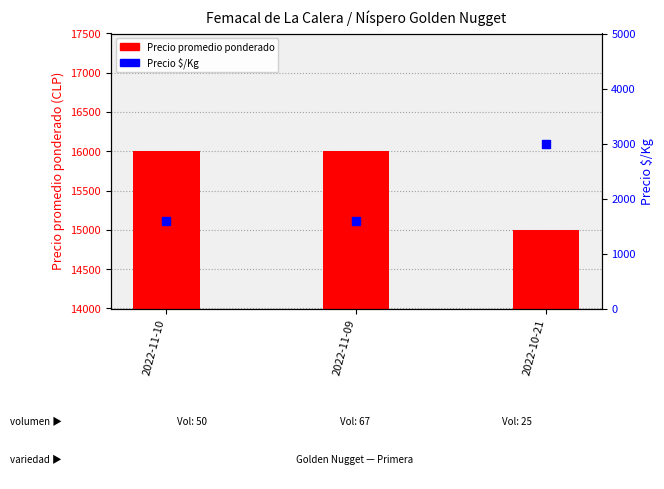

Which series contains the highest Y value?

Precio promedio ponderado